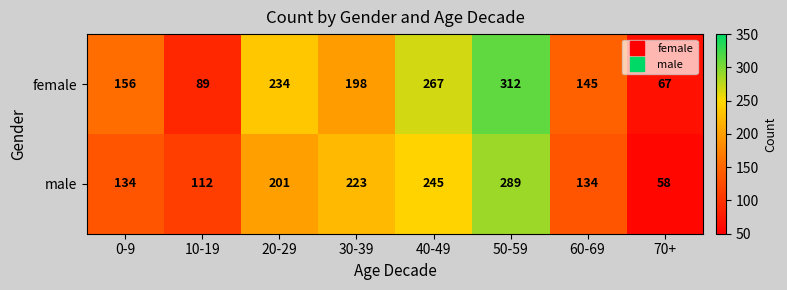

List the series in order of their peak value, lowest first.

male, female